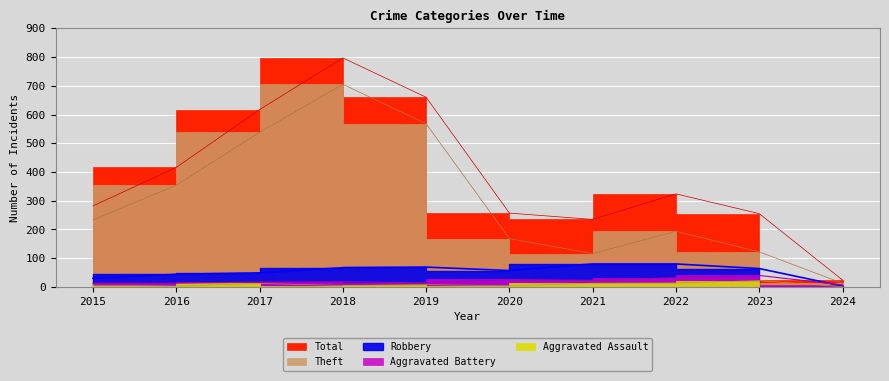

Reading right to left, transcribe all the data shown in this chart.

Theft: 13	122	194	116	168	568	705	538	354	233
Robbery: 3	64	80	80	57	69	67	49	44	30
Aggravated Battery: 7	40	32	23	26	14	18	17	13	13
Aggravated Assault: 1	22	14	13	4	8	5	12	3	6
Total: 24	255	324	235	257	660	797	617	416	282